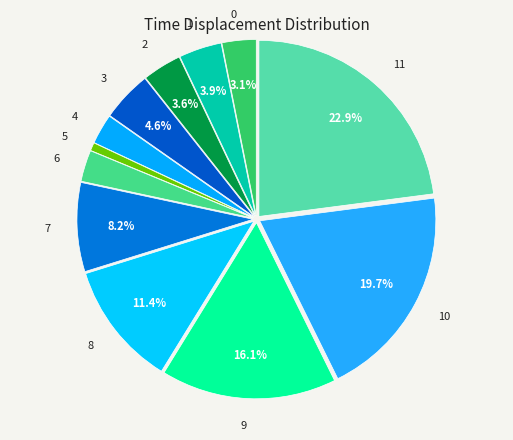

Which category has the biggest portion of the pie?

11